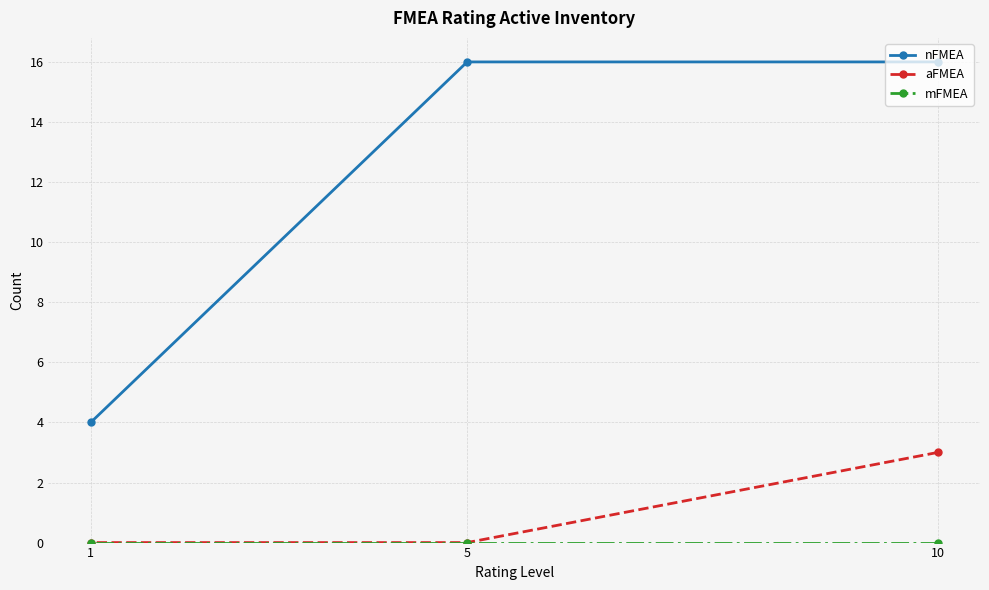

List the series in order of their peak value, highest first.

nFMEA, aFMEA, mFMEA